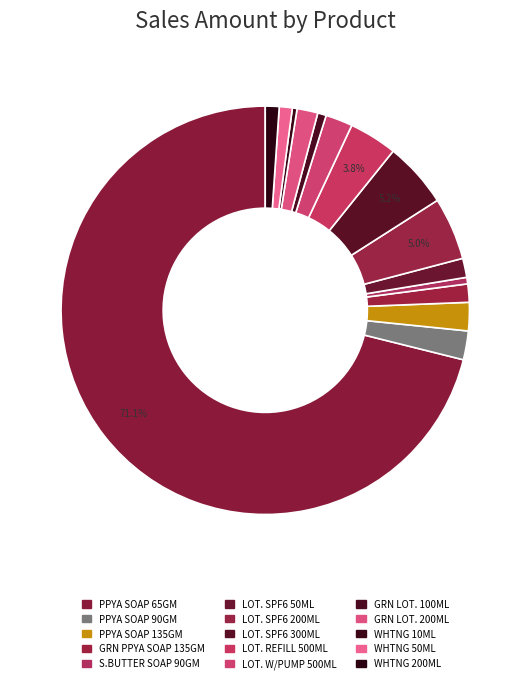

Which category accounts for the majority?

PPYA SOAP 65GM